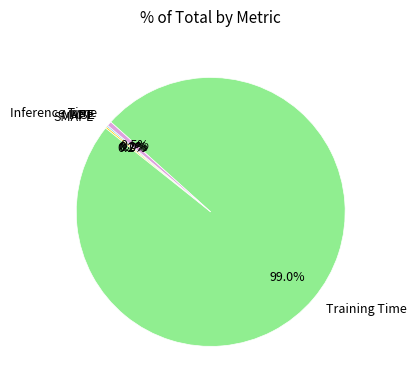

What is the largest slice in the pie chart?

Training Time